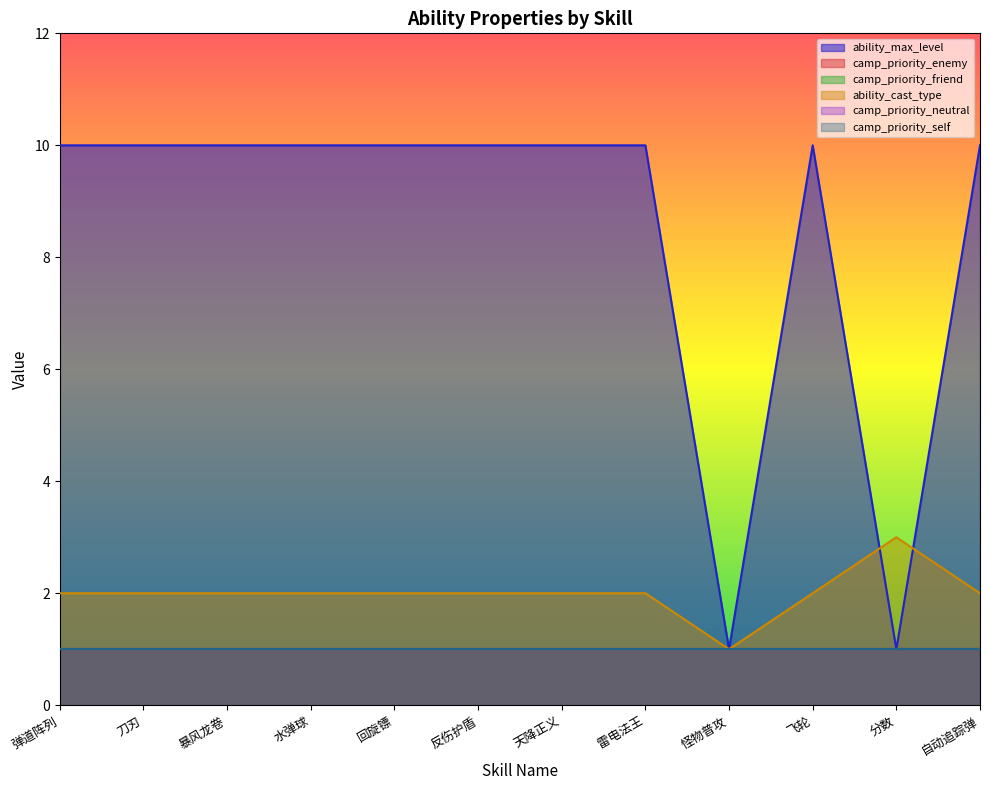

At 雷电法王, list the series in order from largest to smallest.

ability_max_level, ability_cast_type, camp_priority_enemy, camp_priority_friend, camp_priority_neutral, camp_priority_self